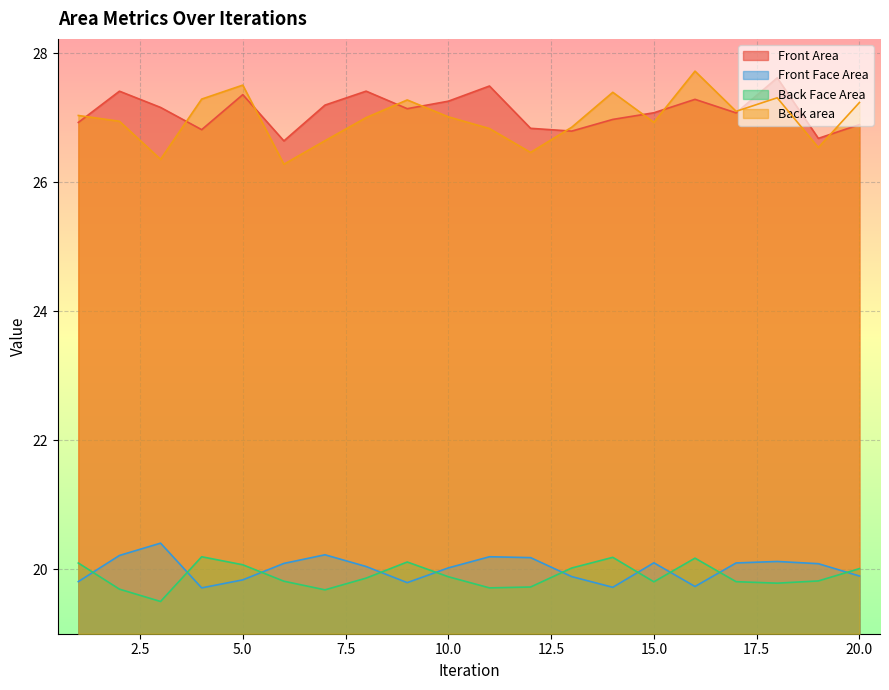

How many values in the Back area series exceed 27?

11